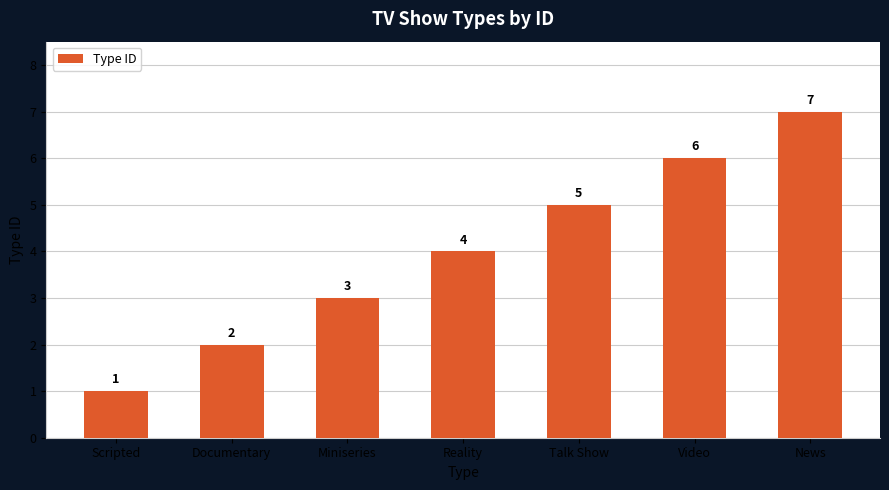

How many data points are less than 4?

3